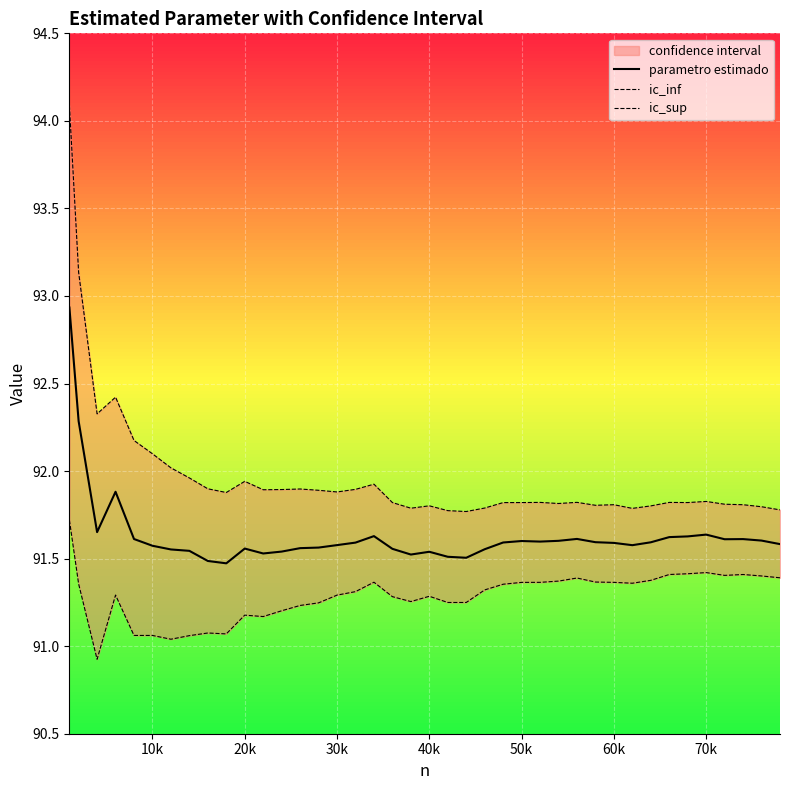

What is the greatest value displayed?

94.1